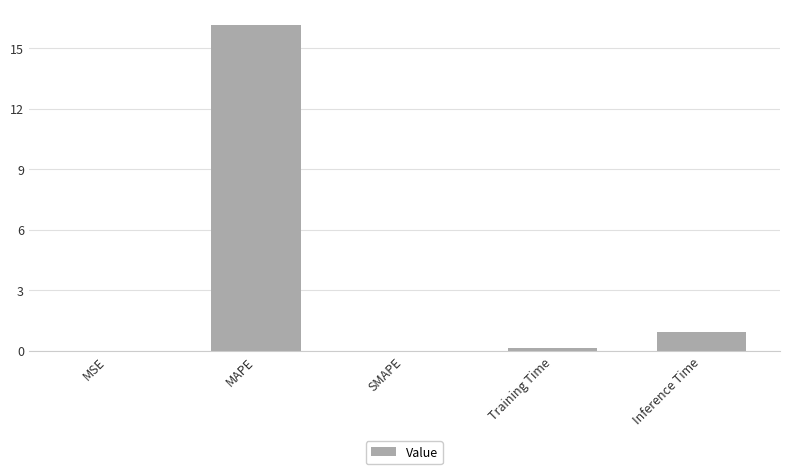

The chart shows a value of -10.6 at SMAPE. True or false?

False